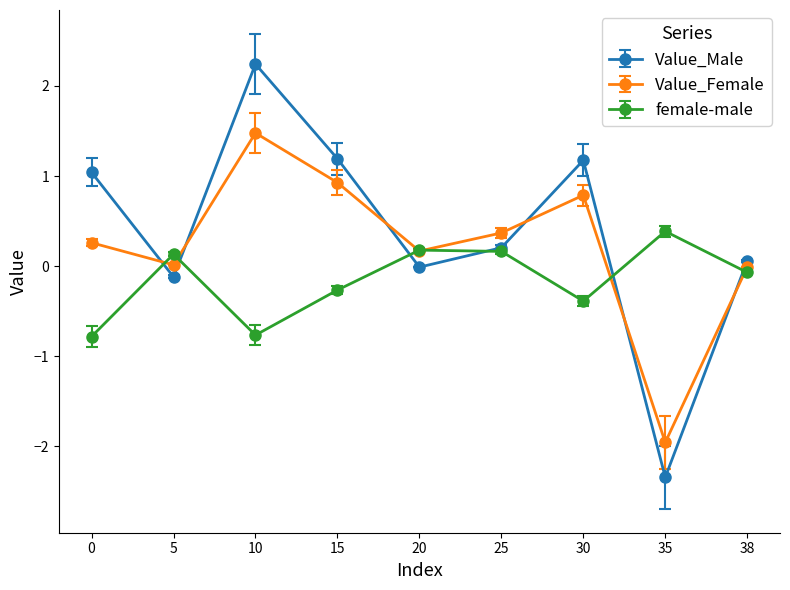

What is the difference between the maximum and minimum values in the Value_Female series?

3.4